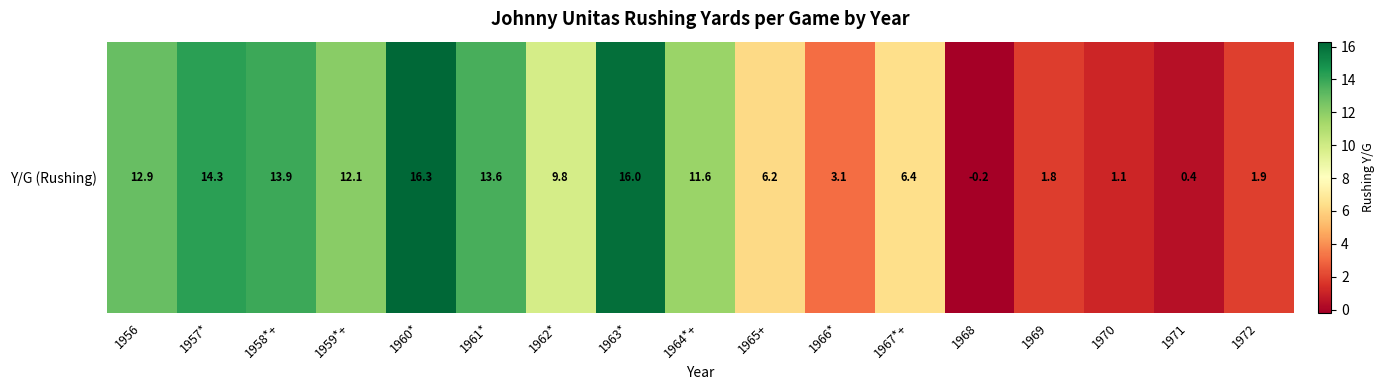

What is the ratio of the value at 1960* to the value at 1963*?

1.0